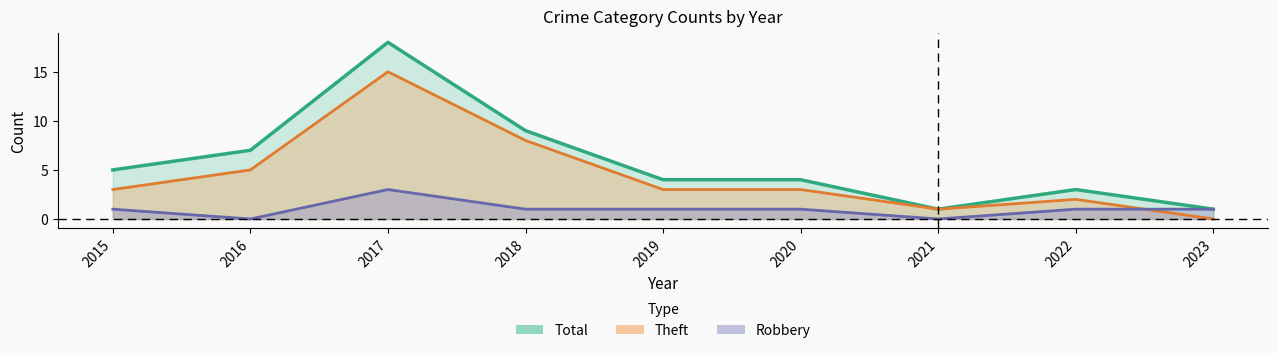

Is the value of Total at 2019 greater than the value of Theft at 2018?

No